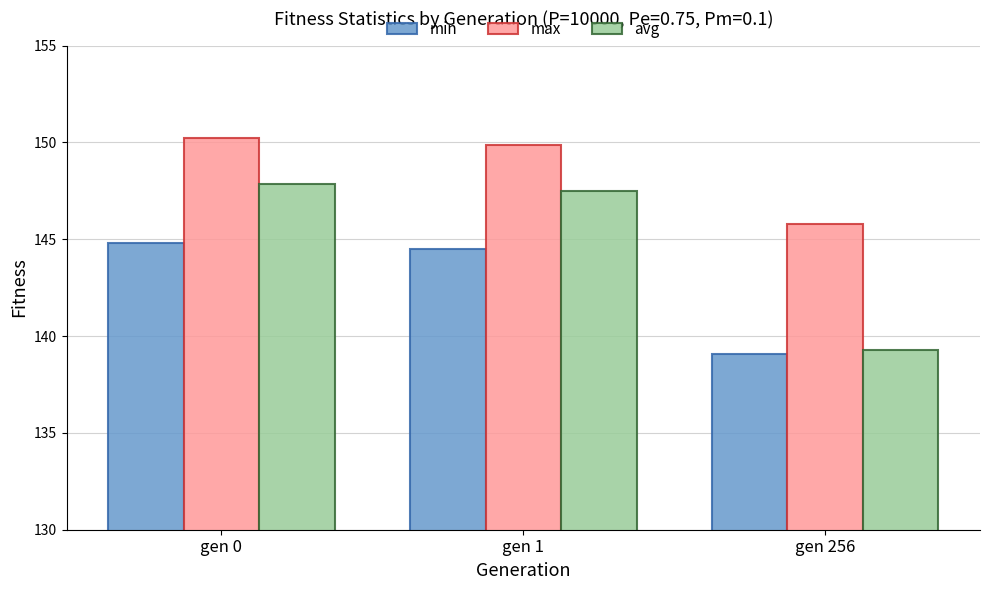

List the series in order of their peak value, lowest first.

min, avg, max